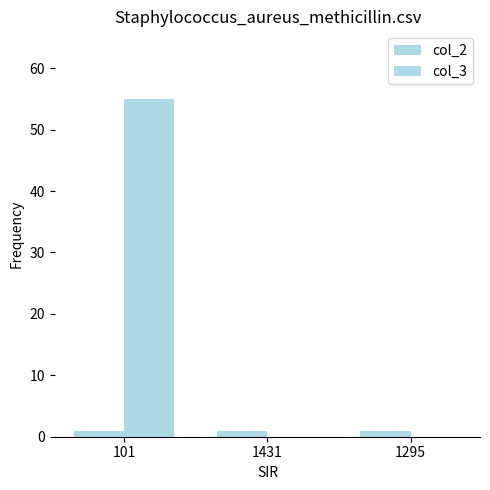

What is the spread (max minus min) of values at 1295?

1